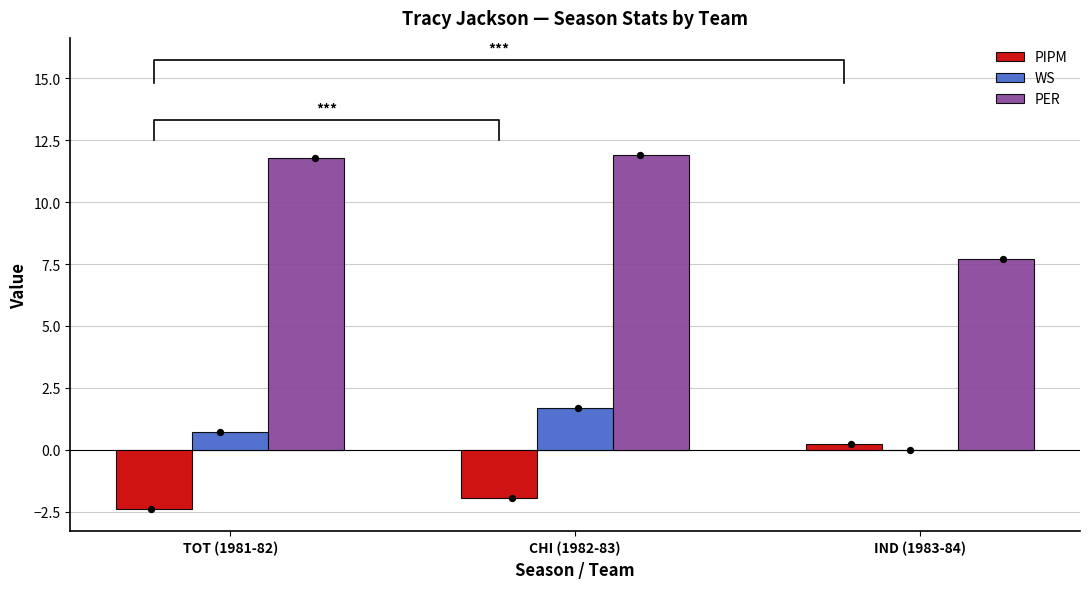

Which series has the largest total across all categories?

PER